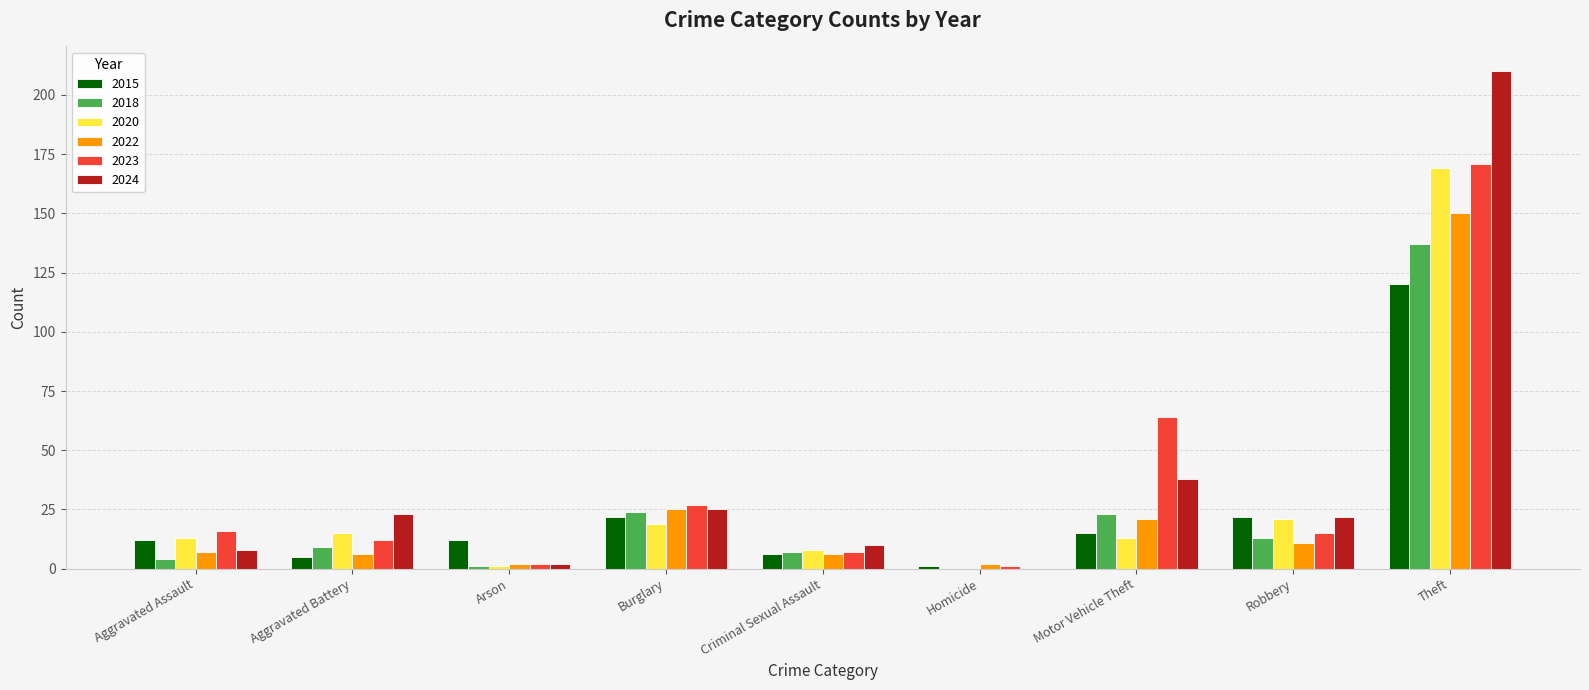

What is the sum of the 2020 values at Burglary and Motor Vehicle Theft?

32